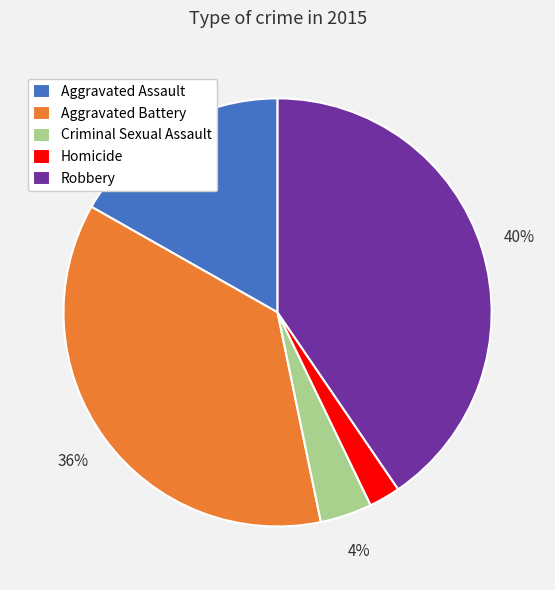

What is the ratio of the value at Criminal Sexual Assault to the value at Aggravated Assault?

0.2